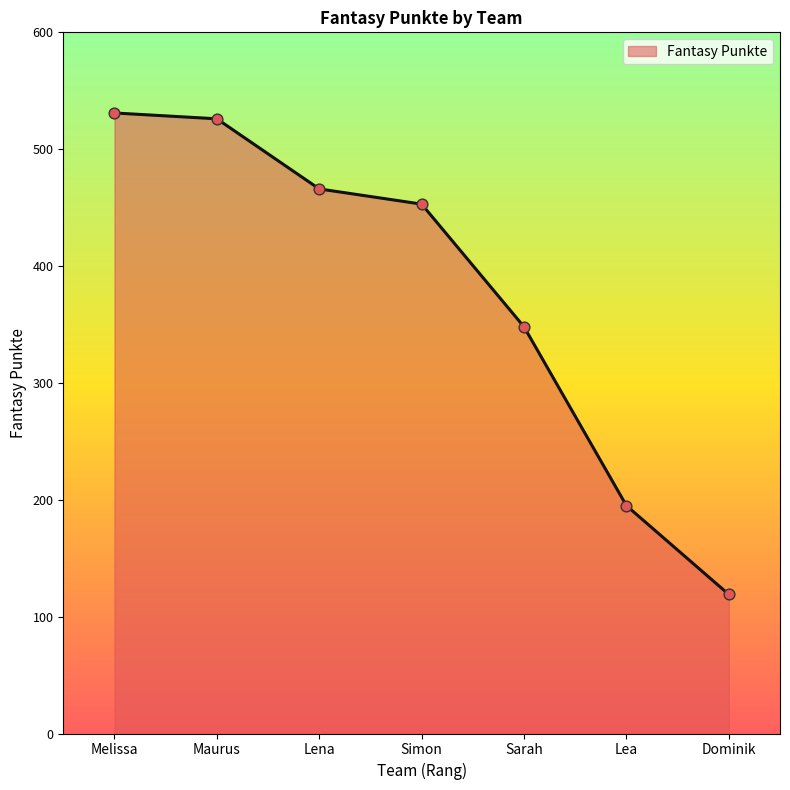

What is the change in value from Lena to Sarah?

-118